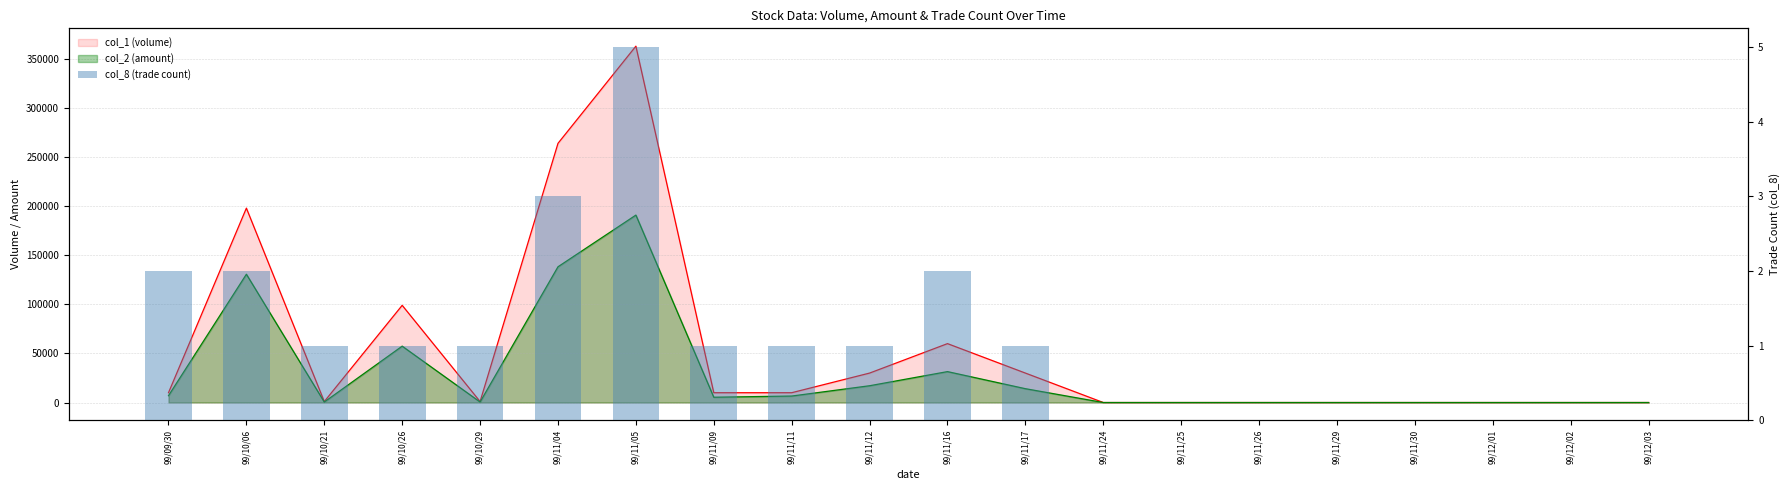

What is the label of the 11th bar from the left?

99/11/16